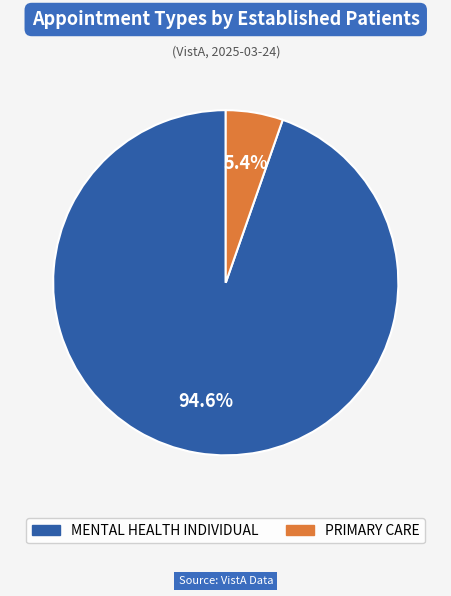

How many segments does this pie chart have?

2